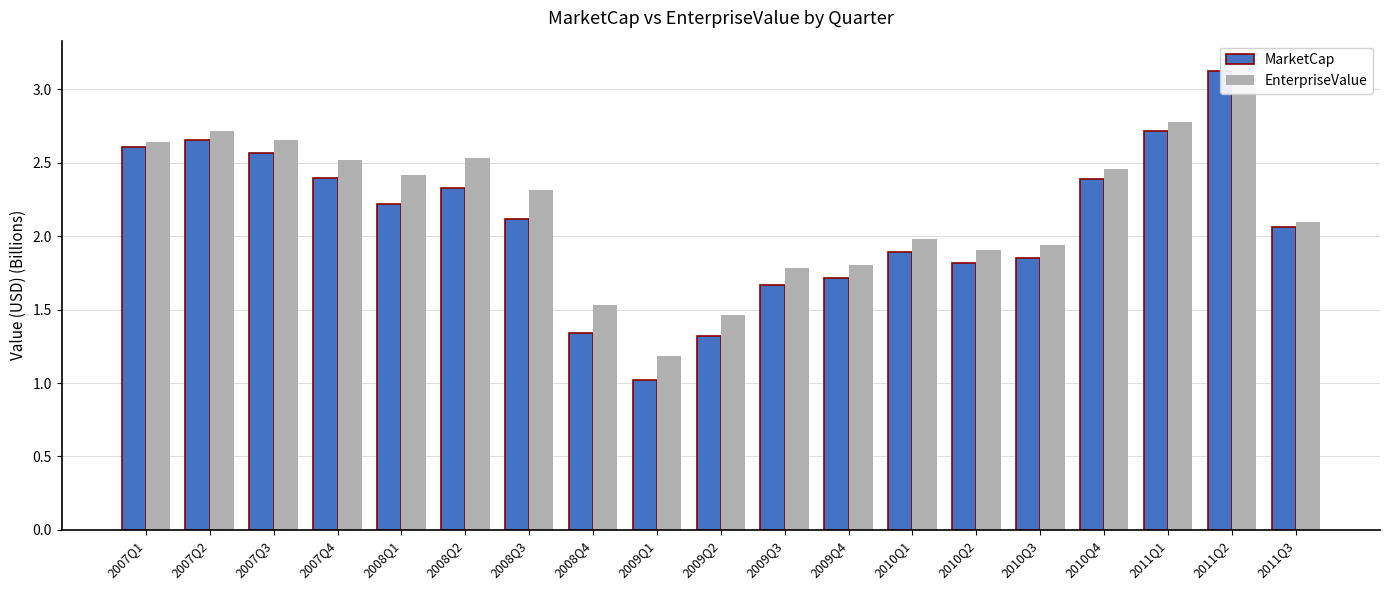

What position from the left is 2010Q2?

14